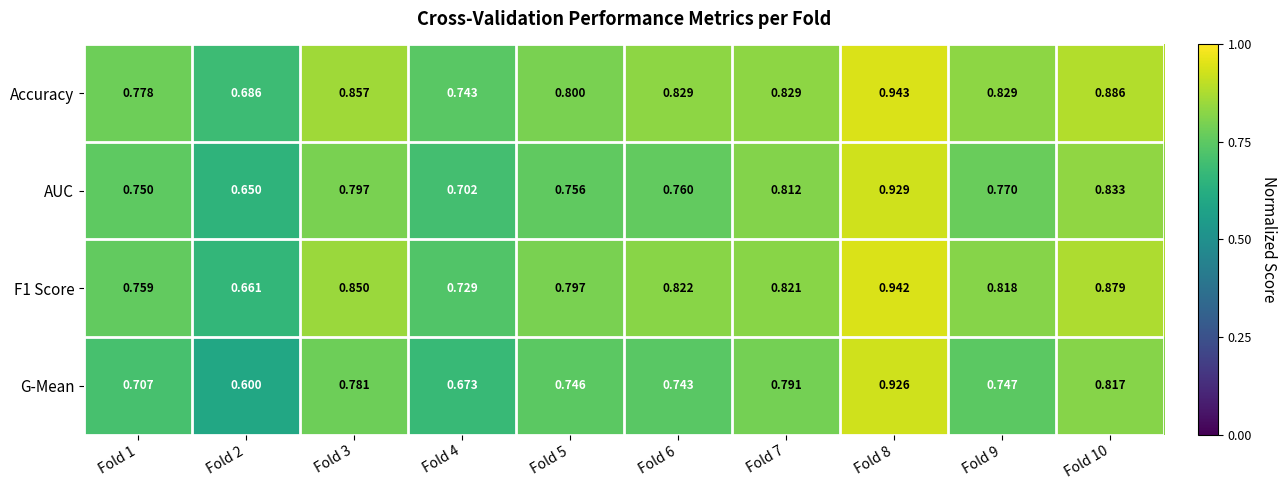

Is the value of Accuracy at Fold 9 greater than the value of AUC at Fold 1?

Yes